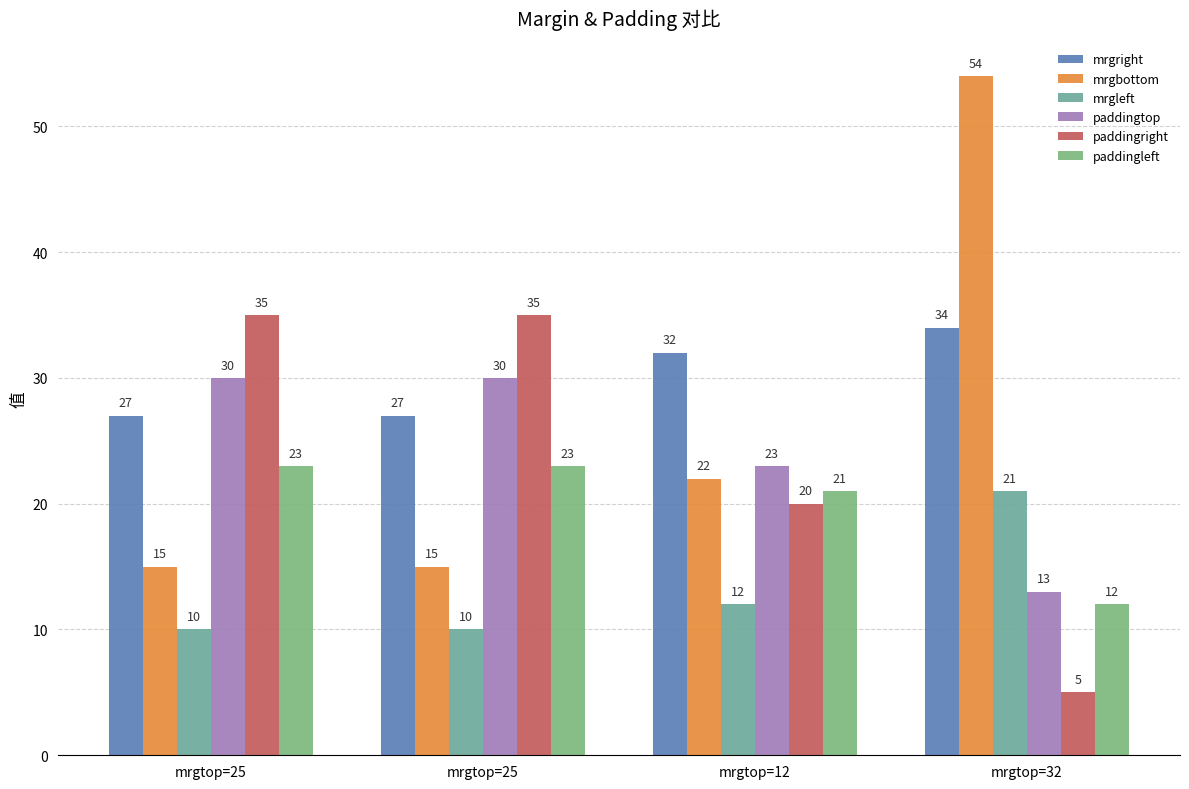

Count the number of data series in this chart.

6